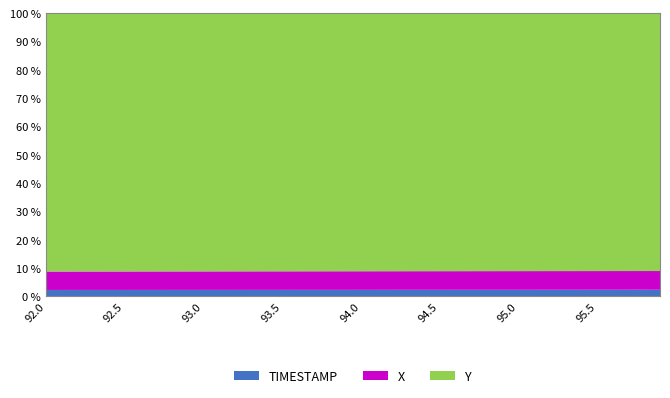

Reading left to right, list all the values displayed in this chart.

X: 92.0=263.5	92.1=263.7	92.2=263.9	92.3=264.1	92.4=264.3	92.5=264.5	92.6=264.7	92.7=264.9	92.8=265.1	92.9=265.2	93.0=265.4	93.1=265.6	93.2=265.8	93.3=266.0	93.4=266.2	93.5=266.4	93.6=266.6	93.7=266.8	93.8=267.0	93.9=267.1	94.0=267.3	94.1=267.5	94.2=267.7	94.3=267.9	94.4=268.0	94.5=268.2	94.6=268.4	94.7=268.5	94.8=268.7	94.9=268.8	95.0=269.0	95.1=269.1	95.2=269.3	95.3=269.4	95.4=269.5	95.5=269.6	95.6=269.7	95.7=269.8	95.8=269.9	95.9=270.0
Y: 92.0=3687.4	92.1=3688.4	92.2=3689.4	92.3=3690.4	92.4=3691.3	92.5=3692.3	92.6=3693.2	92.7=3694.2	92.8=3695.2	92.9=3696.1	93.0=3697.1	93.1=3698.0	93.2=3698.9	93.3=3699.9	93.4=3700.8	93.5=3701.7	93.6=3702.6	93.7=3703.5	93.8=3704.4	93.9=3705.2	94.0=3706.1	94.1=3707.0	94.2=3707.8	94.3=3708.7	94.4=3709.5	94.5=3710.3	94.6=3711.1	94.7=3711.9	94.8=3712.7	94.9=3713.5	95.0=3714.3	95.1=3715.1	95.2=3715.9	95.3=3716.6	95.4=3717.4	95.5=3718.2	95.6=3719.0	95.7=3719.7	95.8=3720.5	95.9=3721.2
TIMESTAMP: 92.0=92.0	92.1=92.1	92.2=92.2	92.3=92.3	92.4=92.4	92.5=92.5	92.6=92.6	92.7=92.7	92.8=92.8	92.9=92.9	93.0=93.0	93.1=93.1	93.2=93.2	93.3=93.3	93.4=93.4	93.5=93.5	93.6=93.6	93.7=93.7	93.8=93.8	93.9=93.9	94.0=94.0	94.1=94.1	94.2=94.2	94.3=94.3	94.4=94.4	94.5=94.5	94.6=94.6	94.7=94.7	94.8=94.8	94.9=94.9	95.0=95.0	95.1=95.1	95.2=95.2	95.3=95.3	95.4=95.4	95.5=95.5	95.6=95.6	95.7=95.7	95.8=95.8	95.9=95.9